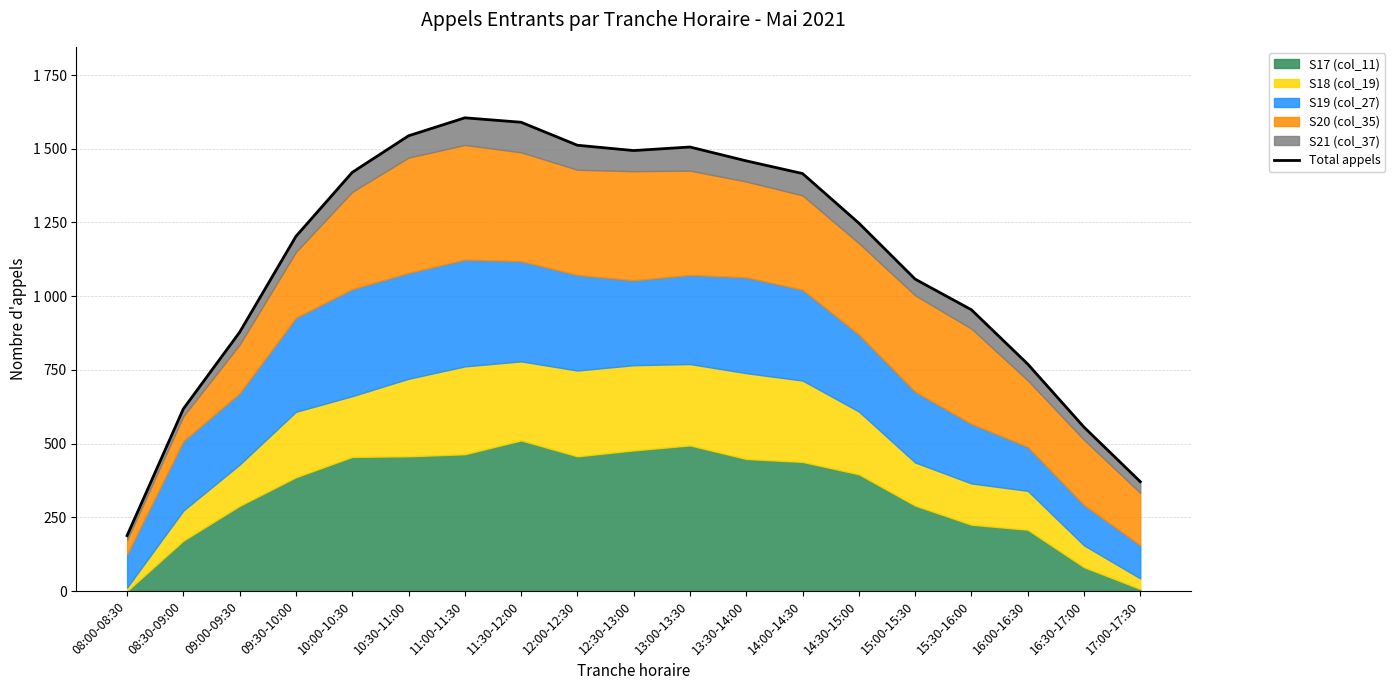

What is the average value?

1126